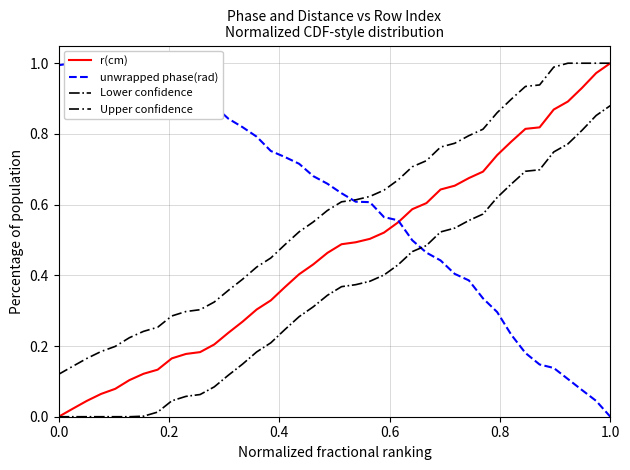

True or false: Upper confidence and Lower confidence intersect in this chart.

False